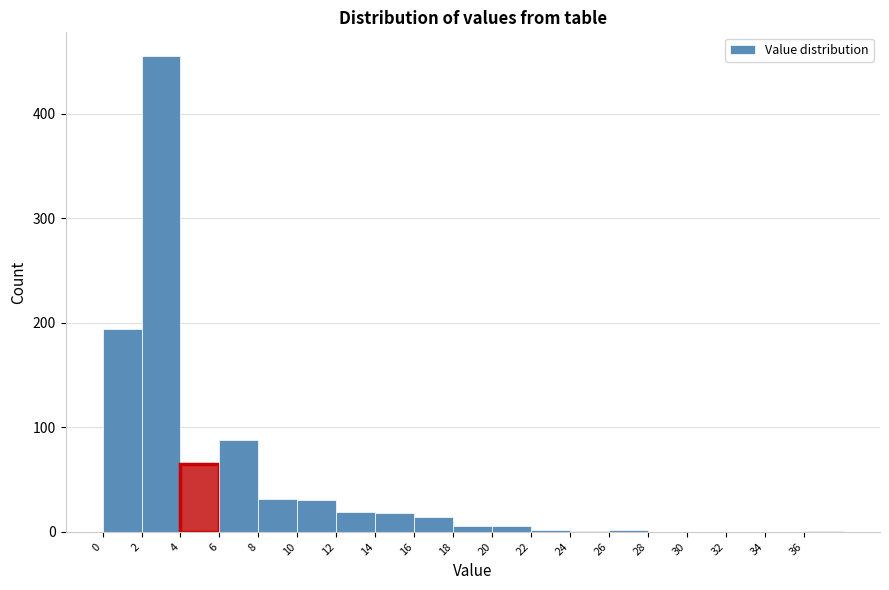

Which range on the x-axis has the tallest bar?

2 to 4